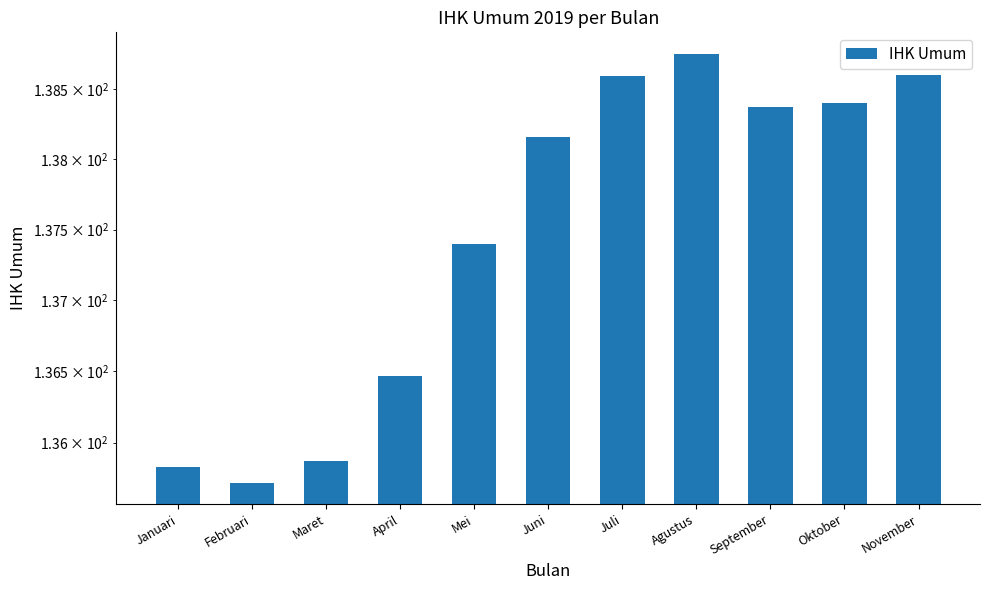

List the labels in order of value, largest first.

Agustus, November, Juli, Oktober, September, Juni, Mei, April, Maret, Januari, Februari